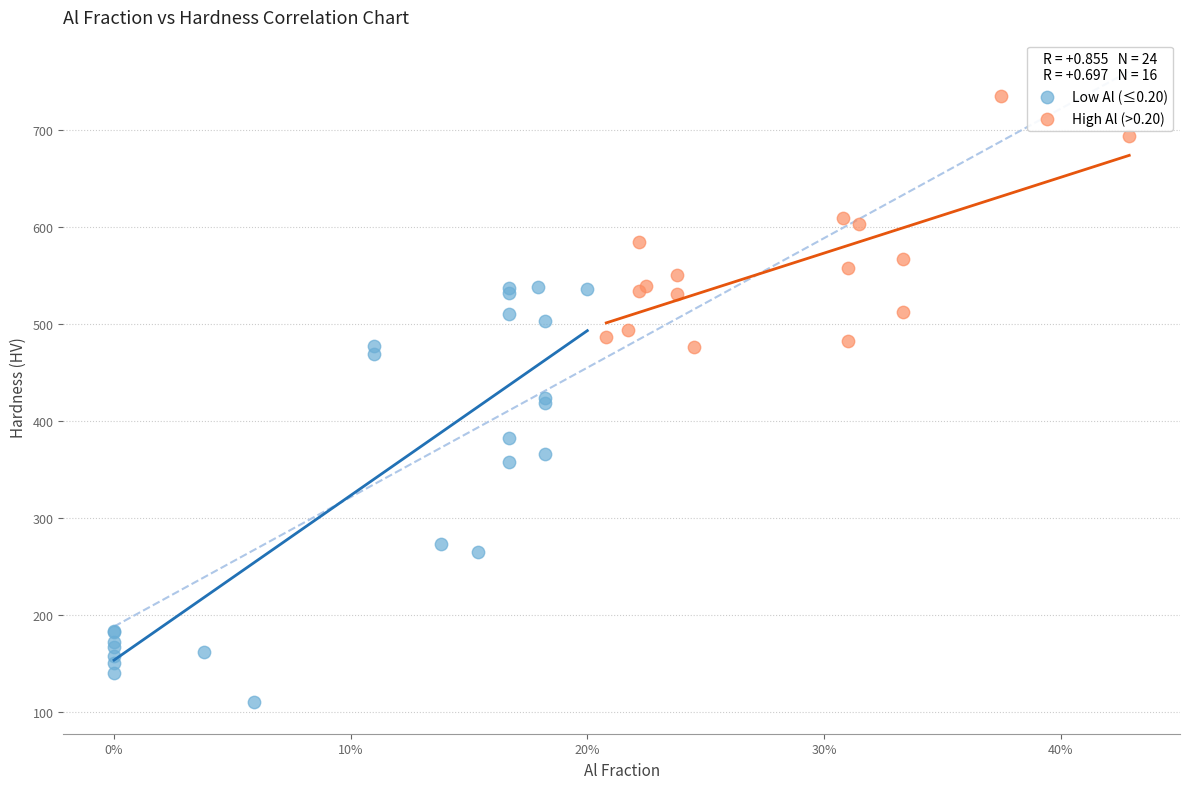

Which series has the largest Y range (max minus min)?

Low Al (≤0.20)